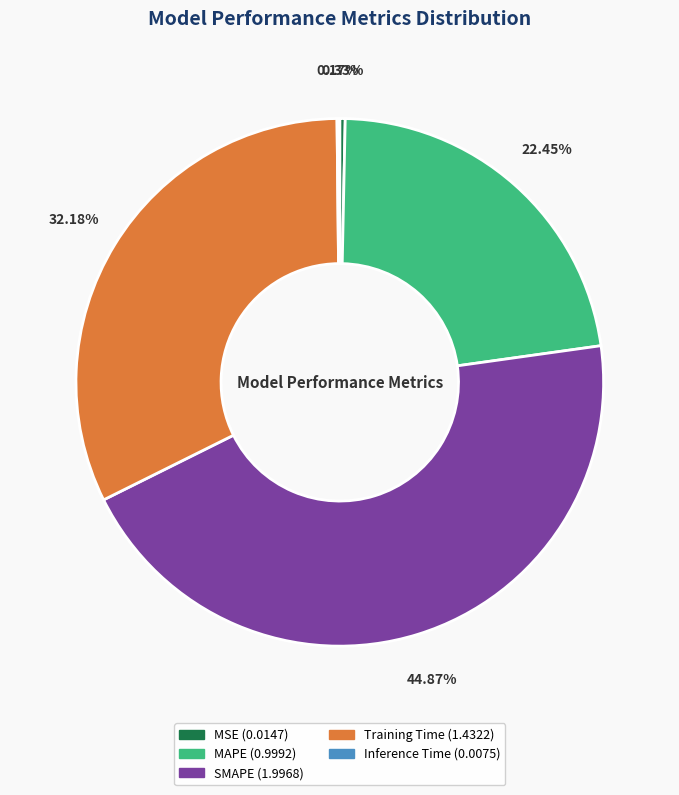

Is there a majority slice in this chart?

No